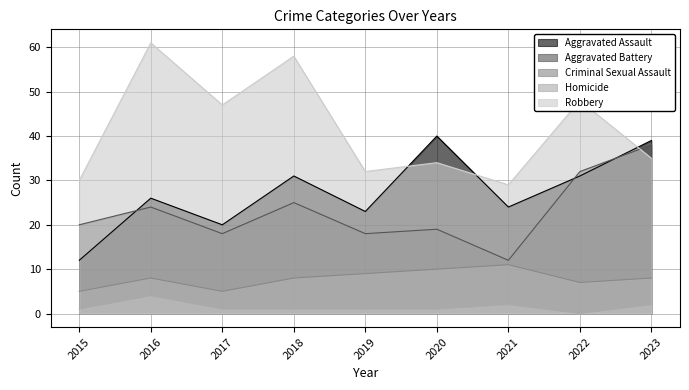

Which series changed the most between 2015 and 2023?

Aggravated Assault